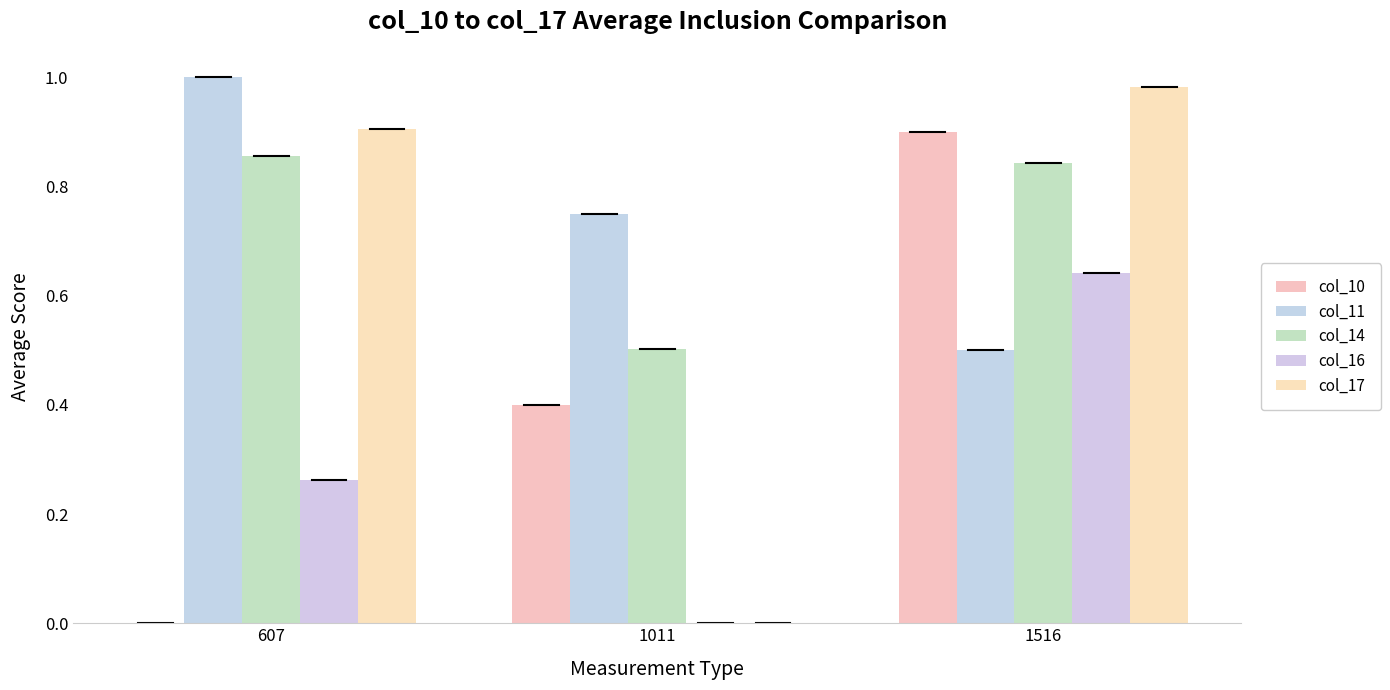

What is the spread (max minus min) of values at 1011?

0.8